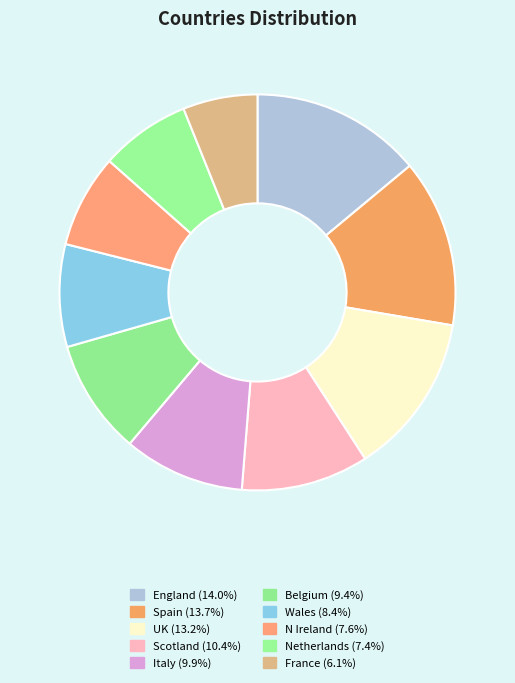

The England slice represents 22% of the pie. True or false?

False